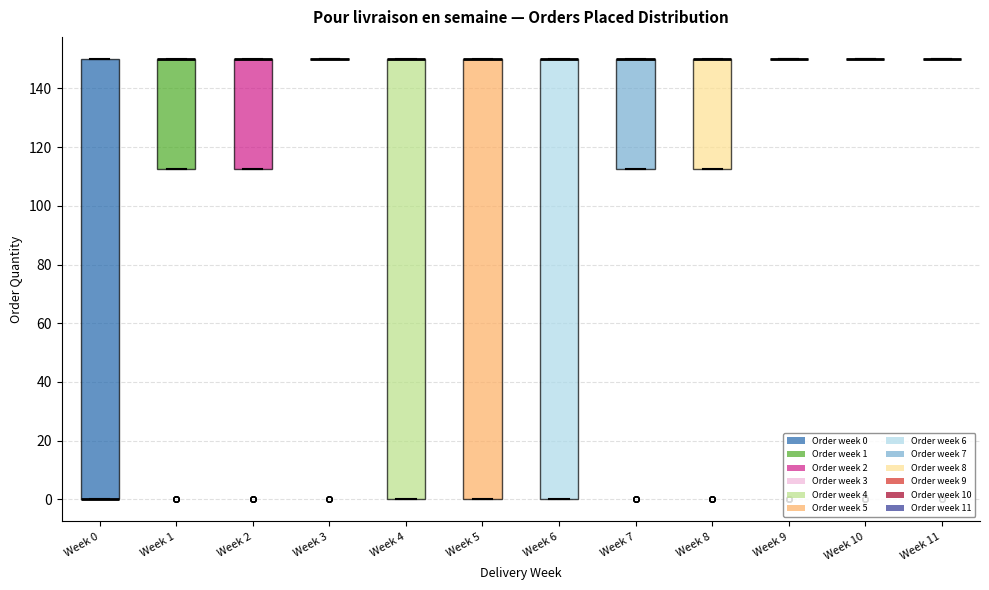

Reading left to right, transcribe this box plot: for each box, give where its median line is, the range the box spans, and where its two whiskers end, as read against the y-axis. The values are not printed on the chart, so give them approximately, as read against the axis.

Week 0: median 0 (drawn on the box's lower edge), box 0 to 150, whiskers 0 to 150
Week 1: median 150 (drawn on the box's upper edge), box 112 to 150, whiskers 112 to 150
Week 2: median 150 (drawn on the box's upper edge), box 112 to 150, whiskers 112 to 150
Week 3: box collapsed to a line at 150, whiskers 150 to 150
Week 4: median 150 (drawn on the box's upper edge), box 0 to 150, whiskers 0 to 150
Week 5: median 150 (drawn on the box's upper edge), box 0 to 150, whiskers 0 to 150
Week 6: median 150 (drawn on the box's upper edge), box 0 to 150, whiskers 0 to 150
Week 7: median 150 (drawn on the box's upper edge), box 112 to 150, whiskers 112 to 150
Week 8: median 150 (drawn on the box's upper edge), box 112 to 150, whiskers 112 to 150
Week 9: box collapsed to a line at 150, whiskers 150 to 150
Week 10: box collapsed to a line at 150, whiskers 150 to 150
Week 11: box collapsed to a line at 150, whiskers 150 to 150